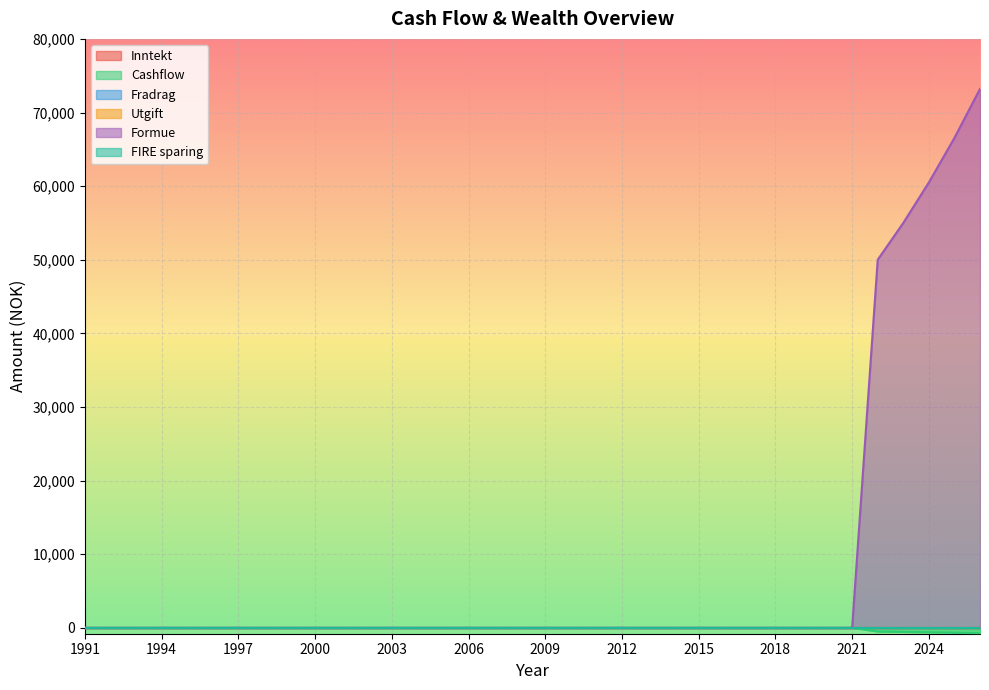

Which series has the largest range (max minus min)?

Formue